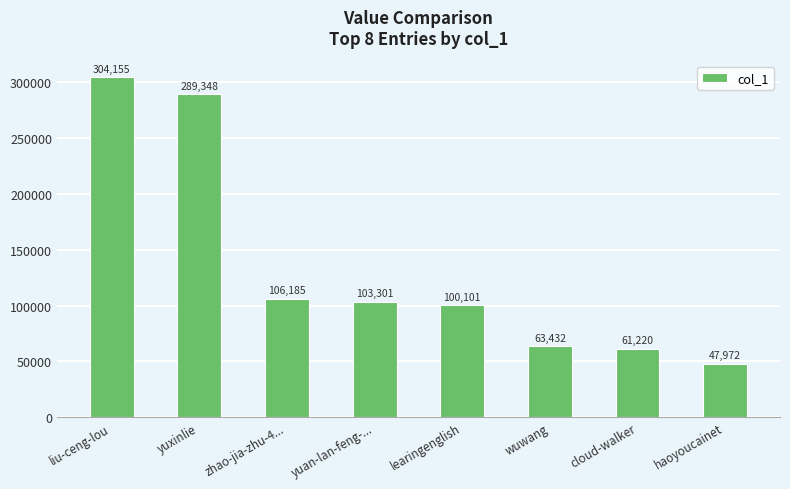

Reading left to right, transcribe all the data shown in this chart.

304155	289348	106185	103301	100101	63432	61220	47972